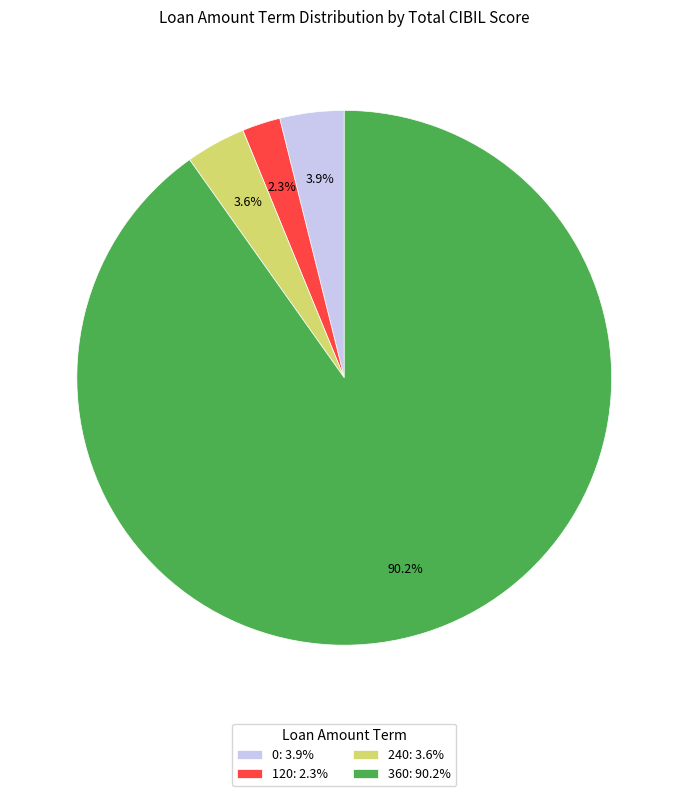

How much of the chart is everything except 360: 90.2%?

9.8%